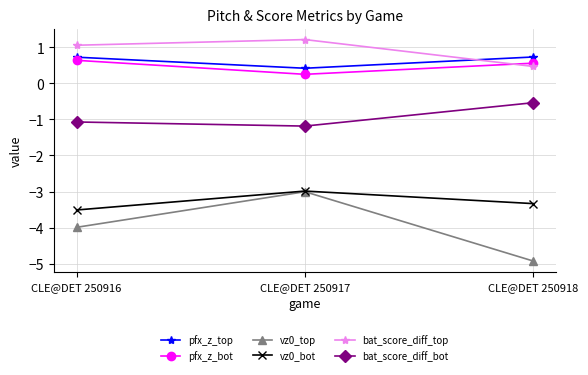

Which category has the lowest value in the pfx_z_bot series?

CLE@DET 250917